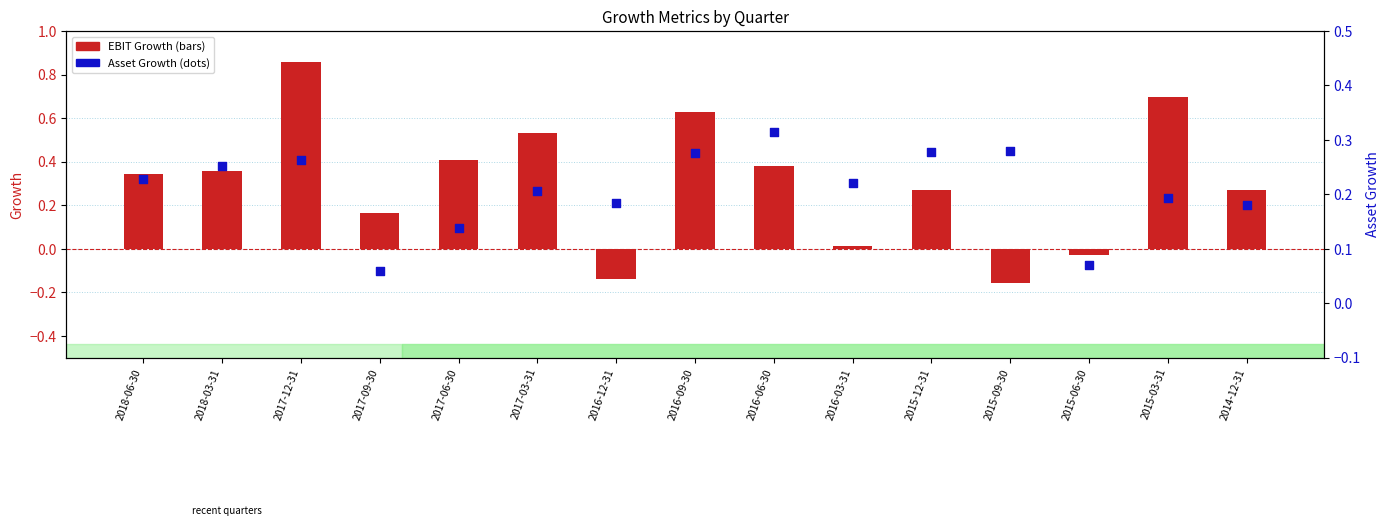

Which series has the largest total across all categories?

EBIT Growth